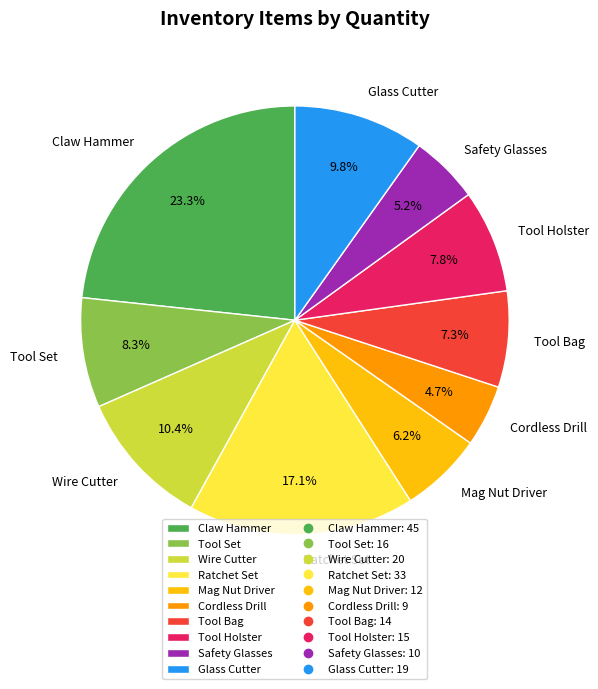

How many segments does this pie chart have?

10